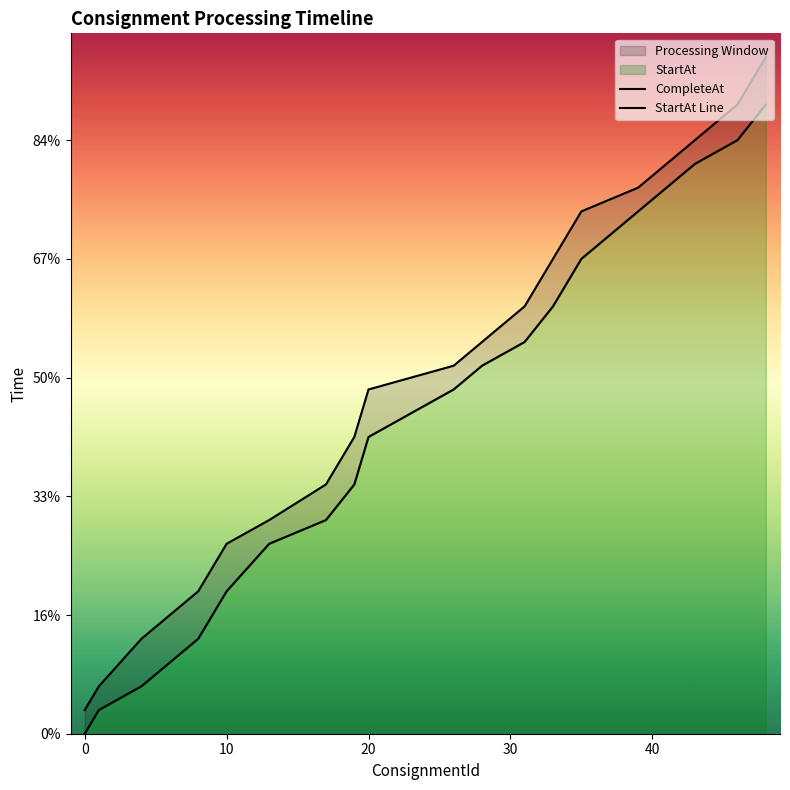

How many data points in CompleteAt are above 310?

9